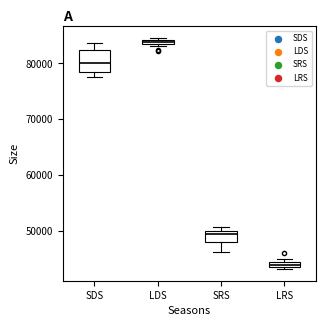

Which box is the tallest, from its lower edge to its upper edge?

SDS